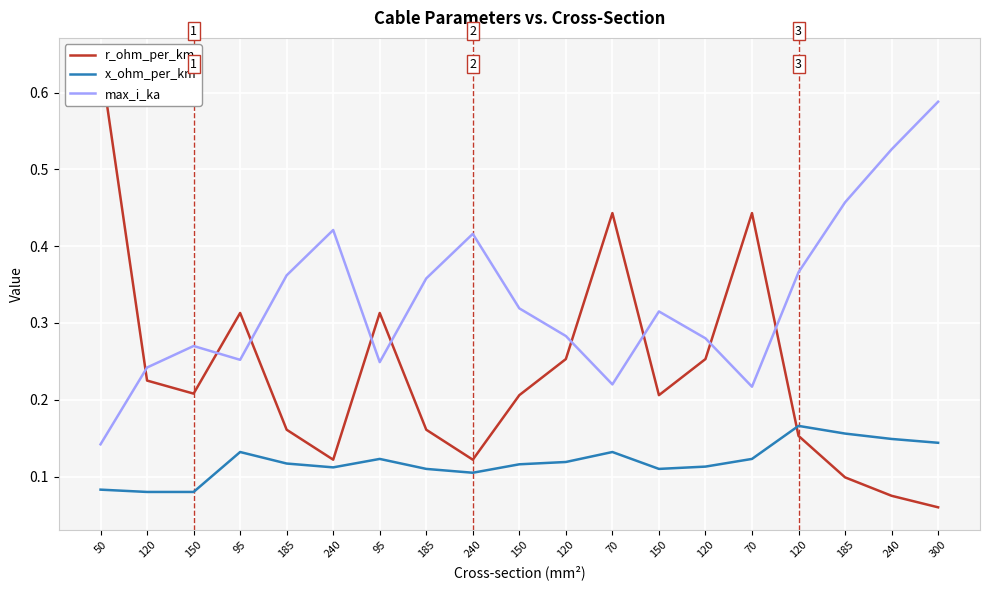

What are all the series names shown in the legend?

r_ohm_per_km, x_ohm_per_km, max_i_ka